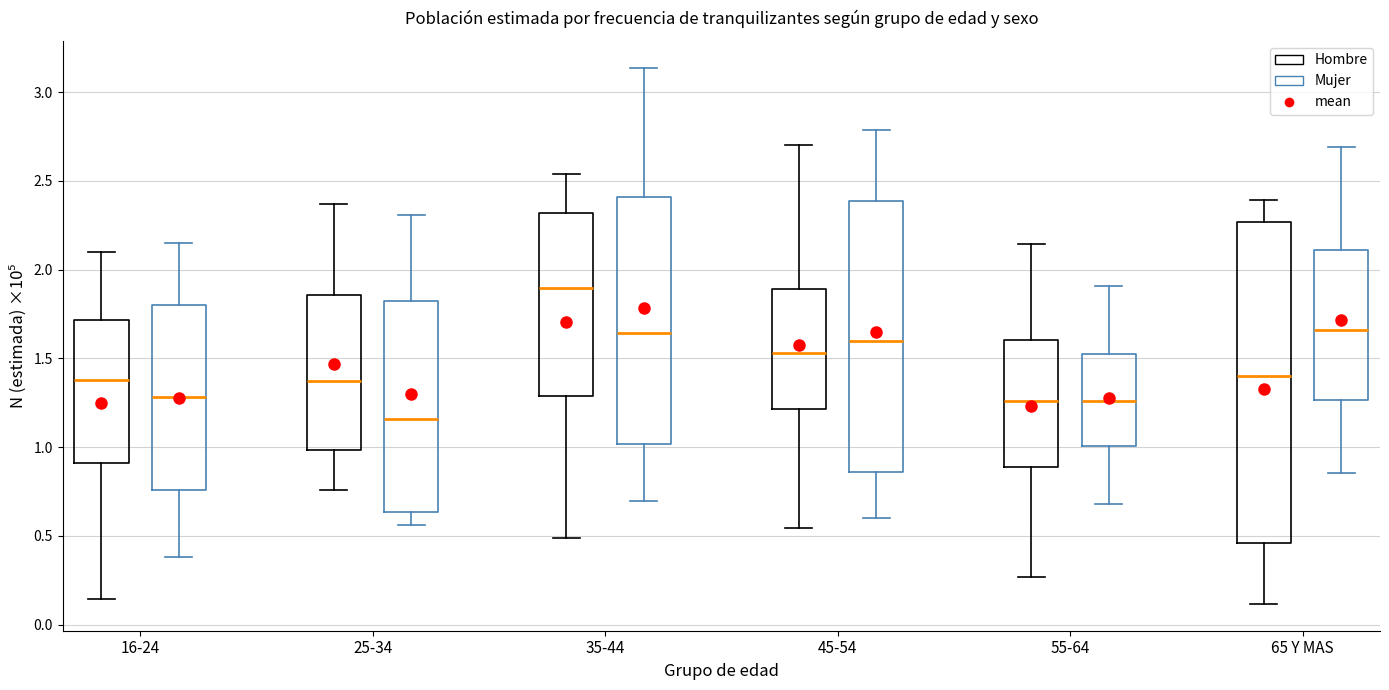

Reading left to right, transcribe this box plot: for each box, give where its median line is, the range the box spans, and where its two whiskers end, as read against the y-axis. The values are not printed on the chart, so give them approximately, as read against the axis.

16-24 (Hombre): median 1.40, box 0.90 to 1.70, whiskers 0.15 to 2.10
16-24 (Mujer): median 1.30, box 0.75 to 1.80, whiskers 0.40 to 2.15
25-34 (Hombre): median 1.35, box 1.00 to 1.85, whiskers 0.75 to 2.35
25-34 (Mujer): median 1.15, box 0.65 to 1.80, whiskers 0.55 to 2.30
35-44 (Hombre): median 1.90, box 1.30 to 2.30, whiskers 0.50 to 2.55
35-44 (Mujer): median 1.65, box 1.00 to 2.40, whiskers 0.70 to 3.15
45-54 (Hombre): median 1.55, box 1.20 to 1.90, whiskers 0.55 to 2.70
45-54 (Mujer): median 1.60, box 0.85 to 2.40, whiskers 0.60 to 2.80
55-64 (Hombre): median 1.25, box 0.90 to 1.60, whiskers 0.25 to 2.15
55-64 (Mujer): median 1.25, box 1.00 to 1.55, whiskers 0.70 to 1.90
65 Y MAS (Hombre): median 1.40, box 0.45 to 2.25, whiskers 0.10 to 2.40
65 Y MAS (Mujer): median 1.65, box 1.25 to 2.10, whiskers 0.85 to 2.70